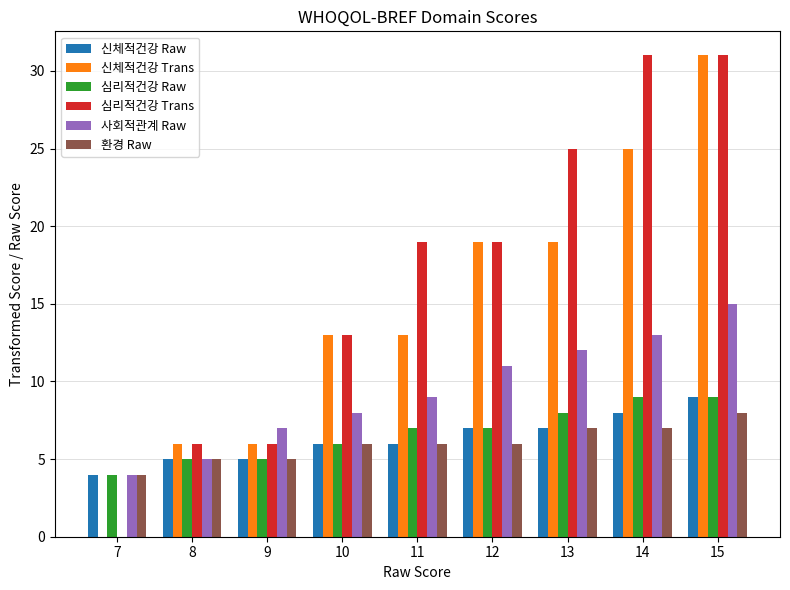

What is the maximum value shown in the chart?

31